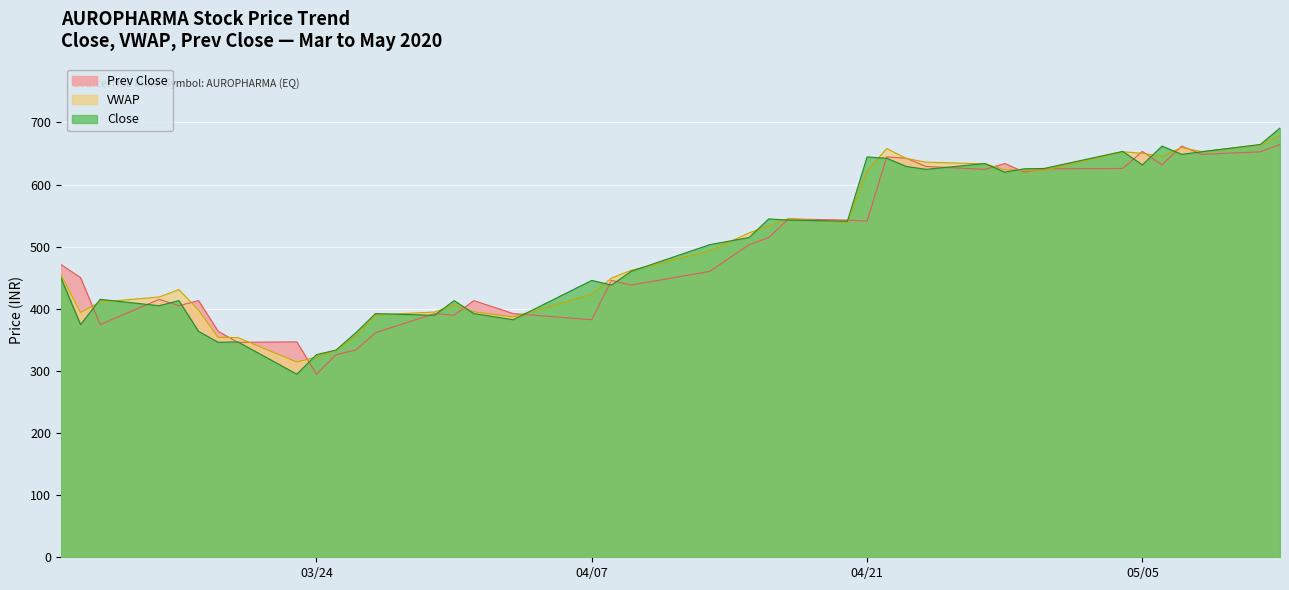

What is the lowest value of the Close series?

294.7